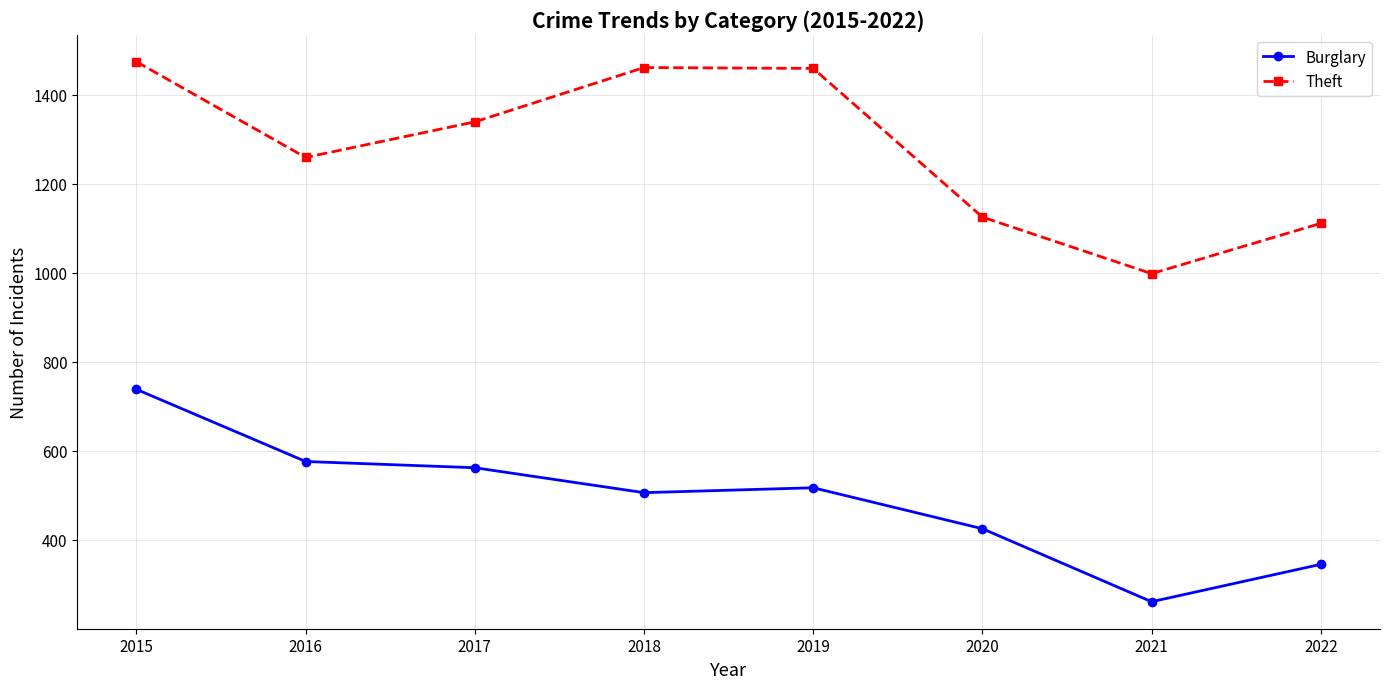

How many lines are shown in the chart?

2